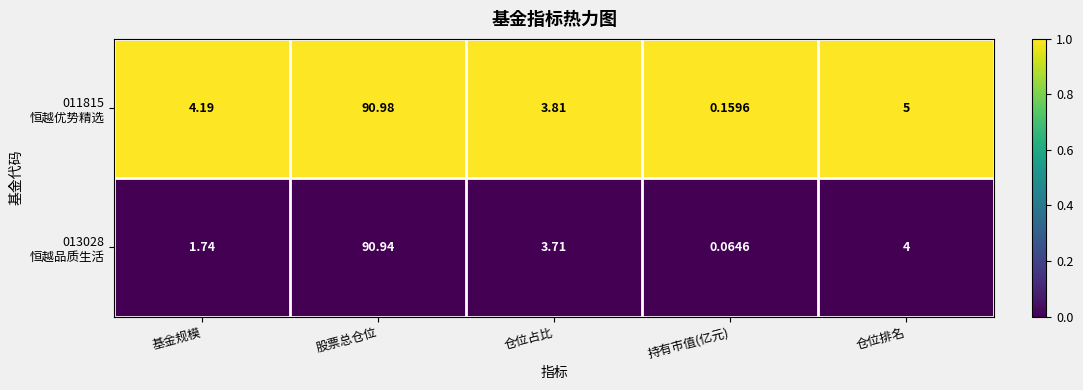

Which category has the lowest value across all series?

持有市值(亿元)